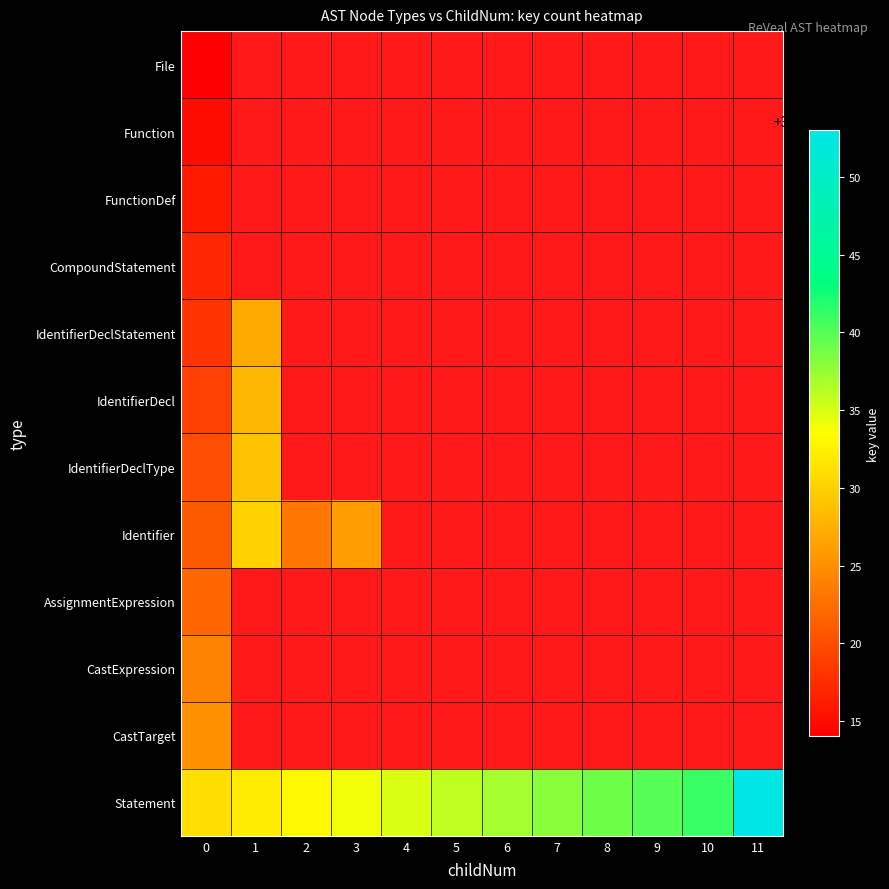

Count the number of data series in this chart.

12